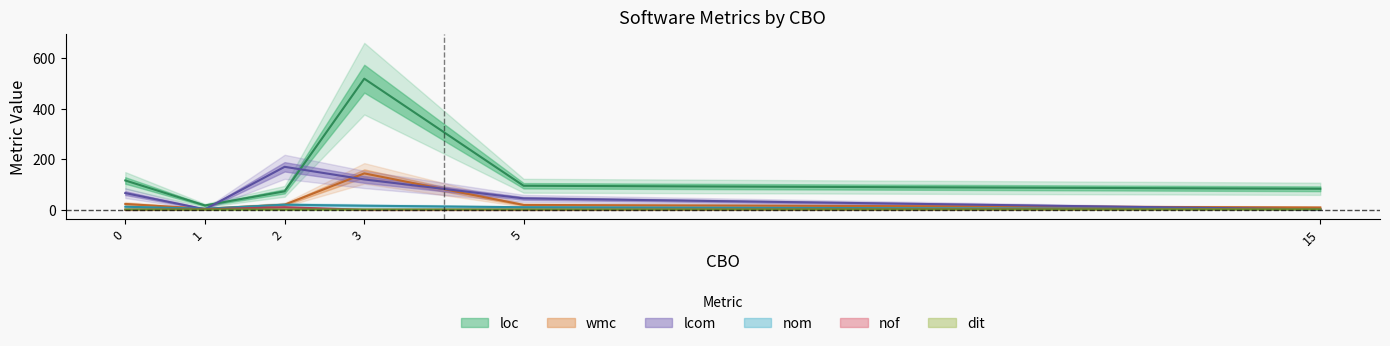

Reading left to right, transcribe all the data shown in this chart.

loc: 116	17	73	519	95	83
wmc: 23	4	20	144	19	9
lcom: 66	2	170	120	45	1
nom: 12	4	20	16	10	2
nof: 0	2	10	0	0	3
dit: 1	1	1	1	1	2